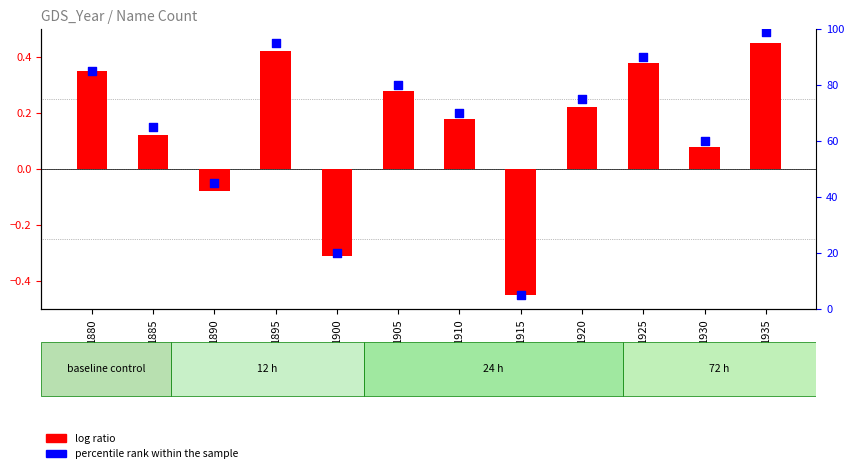

At how many categories does at least one series exceed 32?

10